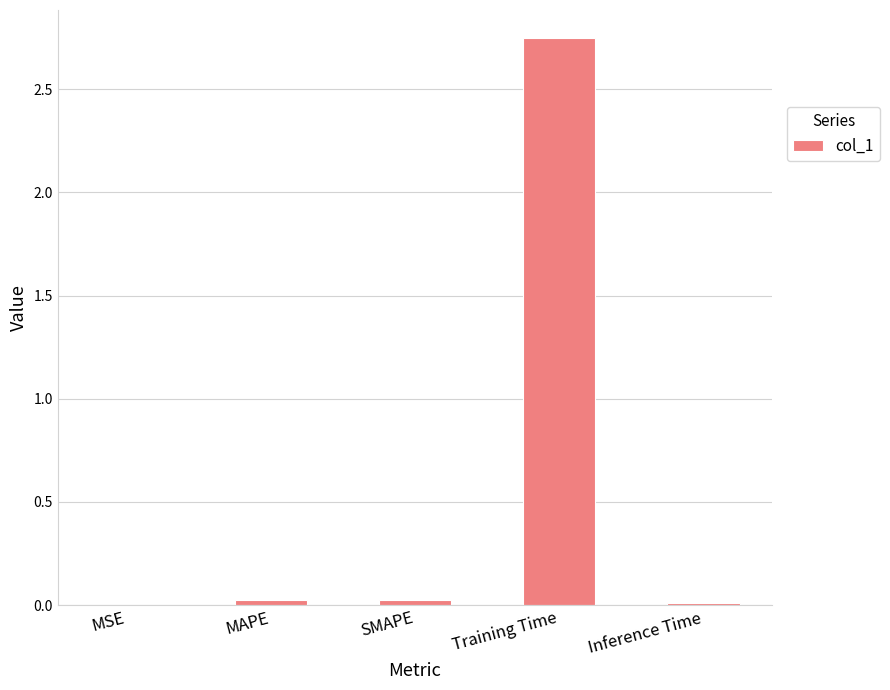

The chart shows a value of 0.0 at Inference Time. True or false?

True